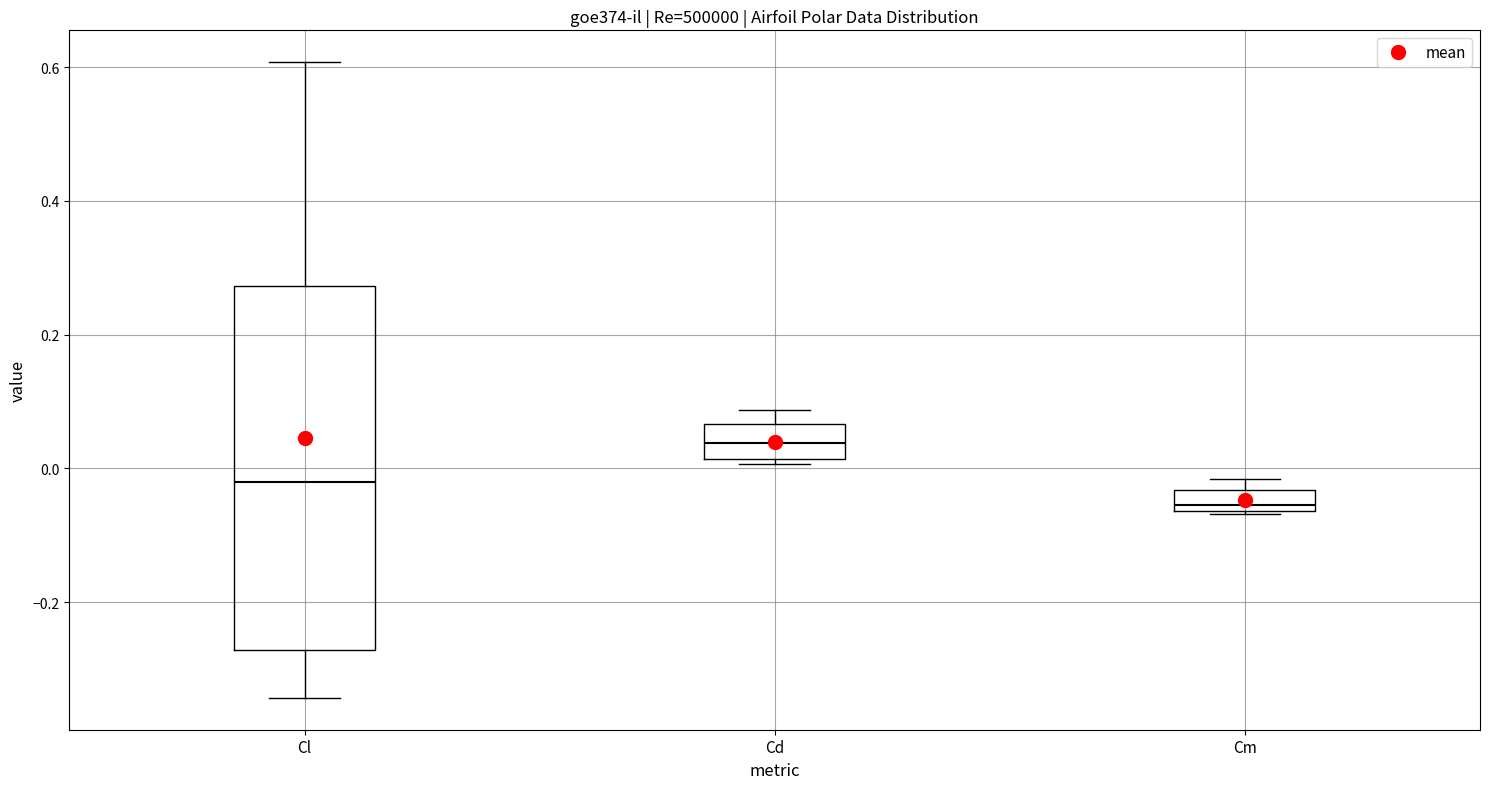

Comparing the boxes themselves (not the whiskers), which one is the tallest?

Cl